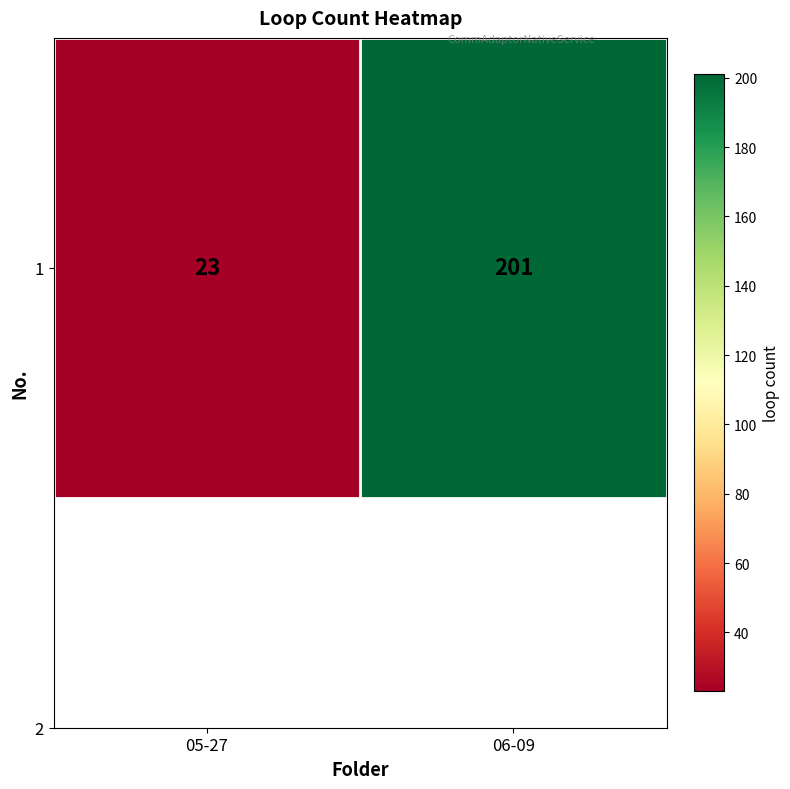

What is the change in value from 05-27 to 06-09?

+178